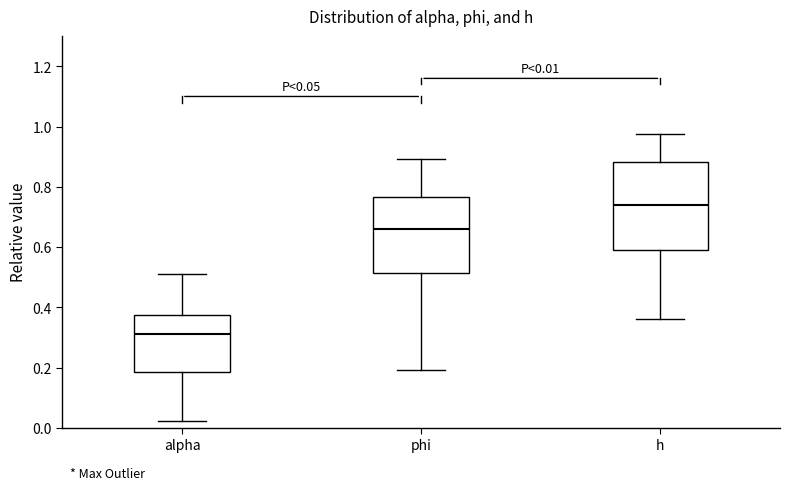

Comparing the boxes themselves (not the whiskers), which one is the tallest?

h